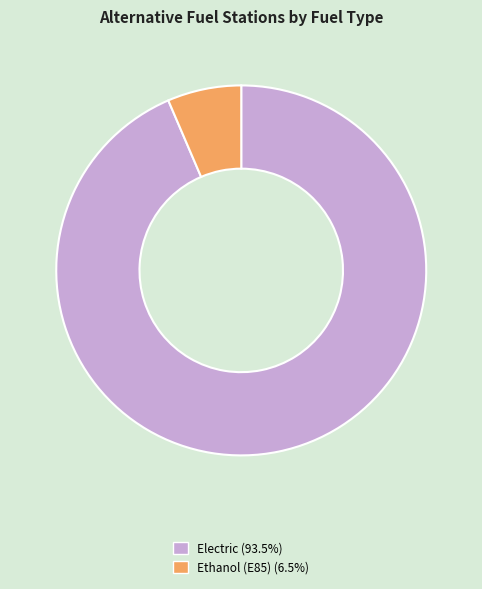

How many segments does this pie chart have?

2